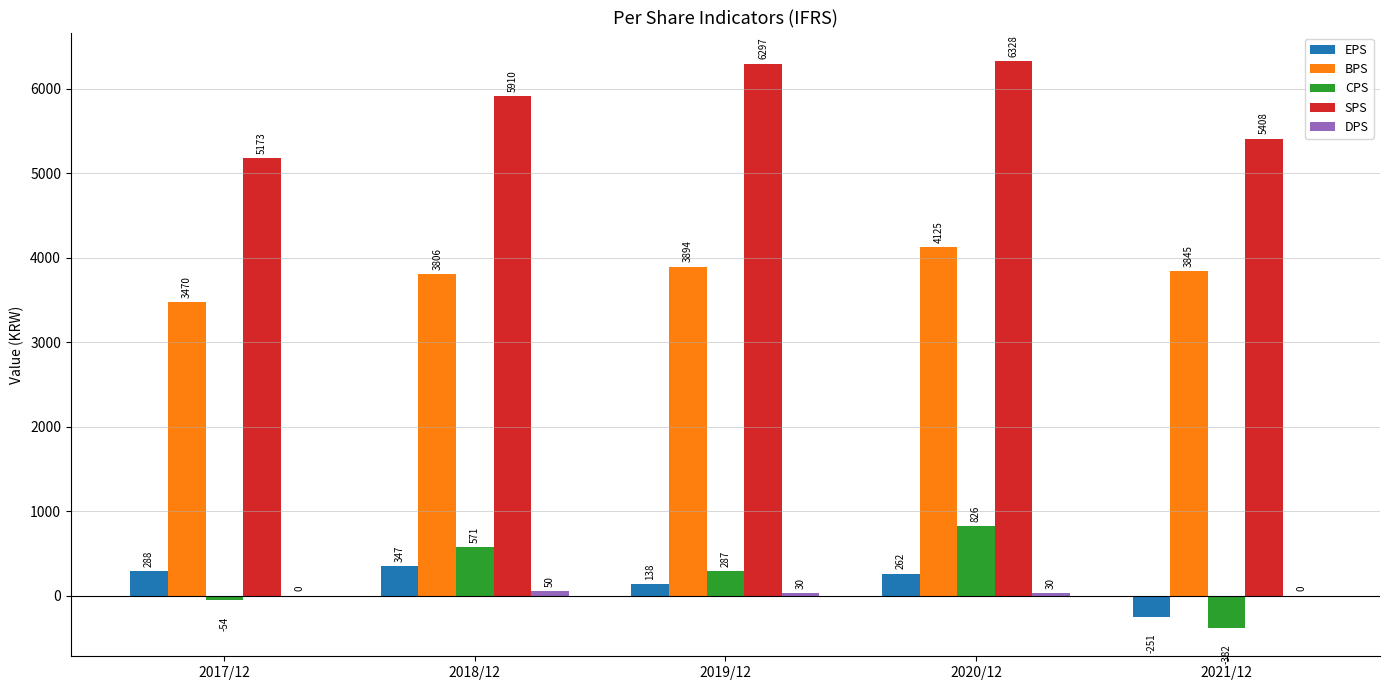

At which category is the sum across all series the highest?

2020/12